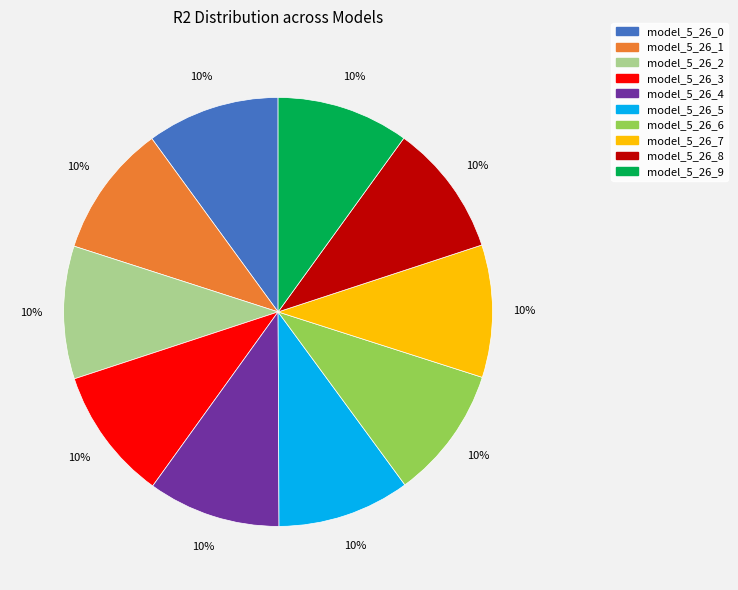

Is the sum of model_5_26_2 and model_5_26_6 greater than half?

No